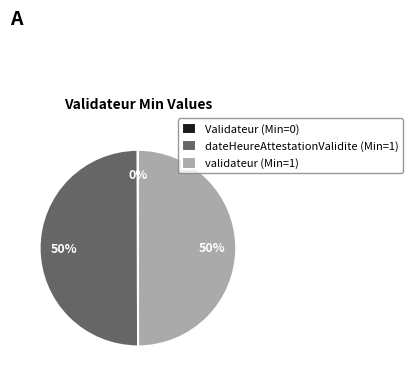

To the nearest percent, what is the difference between the largest and smallest slice percentages?

50%